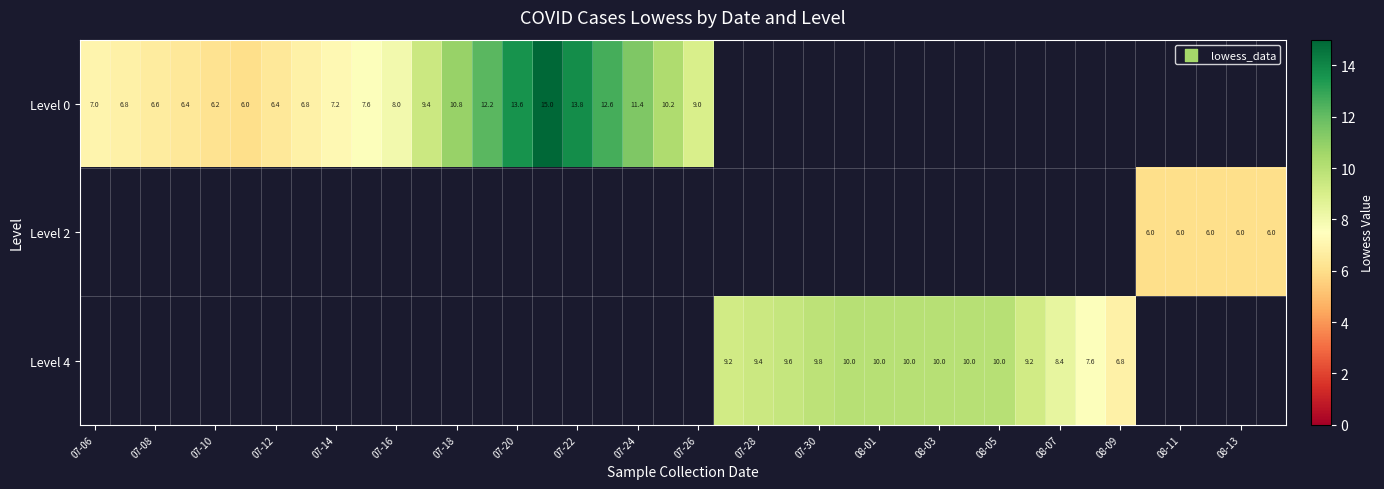

What is the smallest value displayed?

6.0